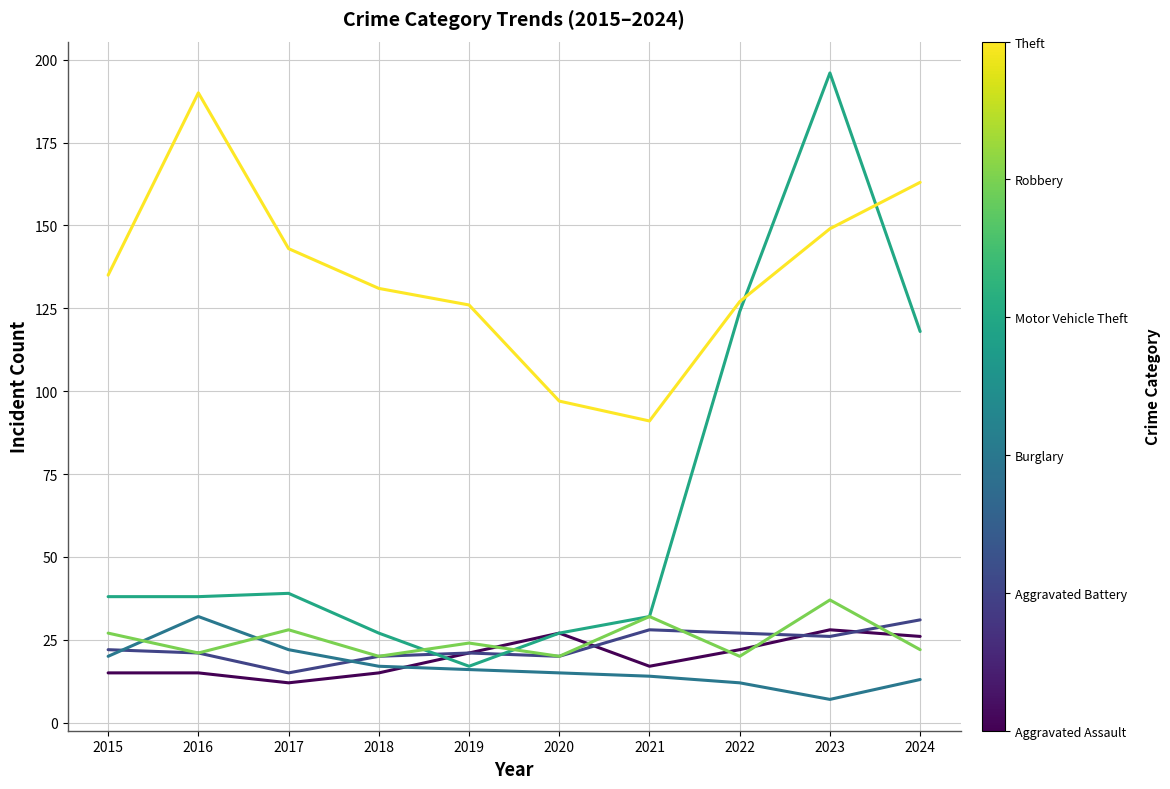

What is the minimum value shown in the chart?

7